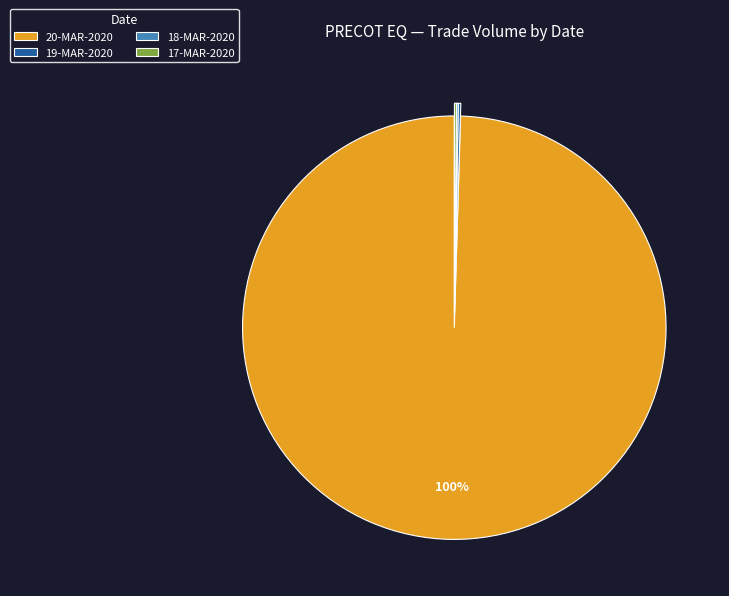

Which category has the biggest portion of the pie?

20-MAR-2020